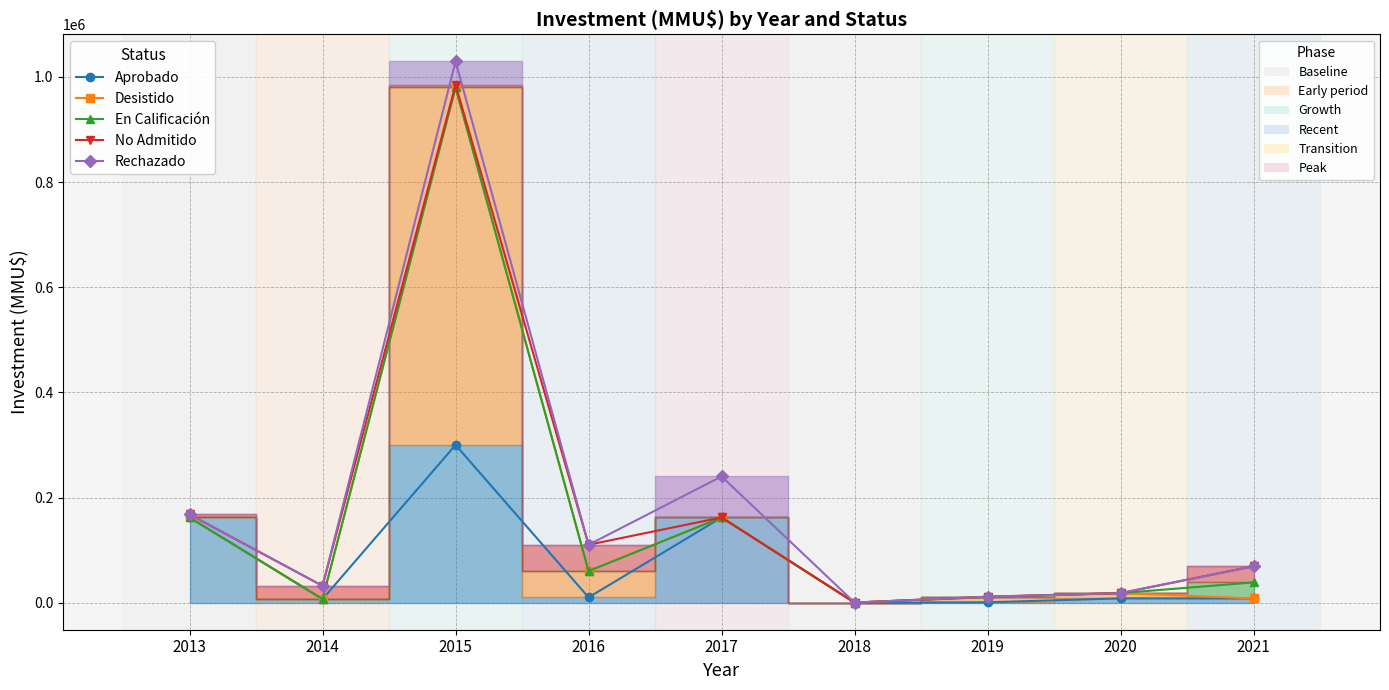

How many data points in No Admitido are less than 69210?

4